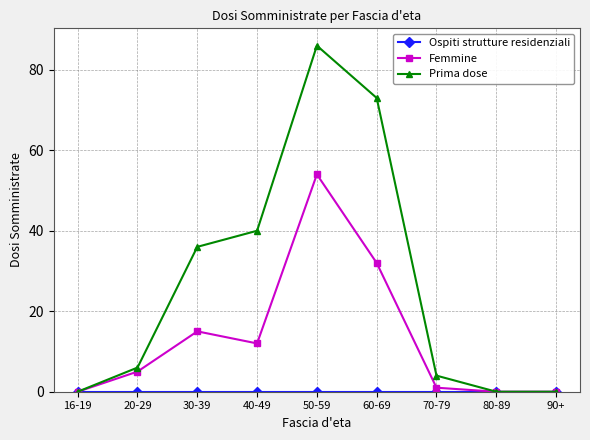

At how many categories does at least one series exceed 9?

4